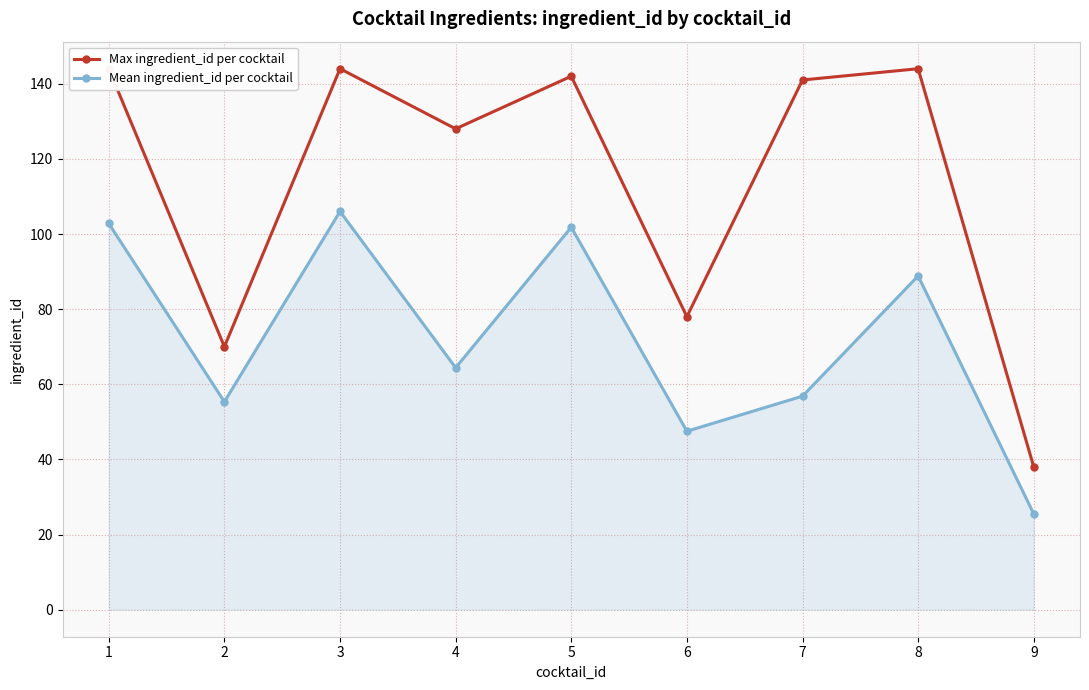

At how many categories does at least one series exceed 114?

6